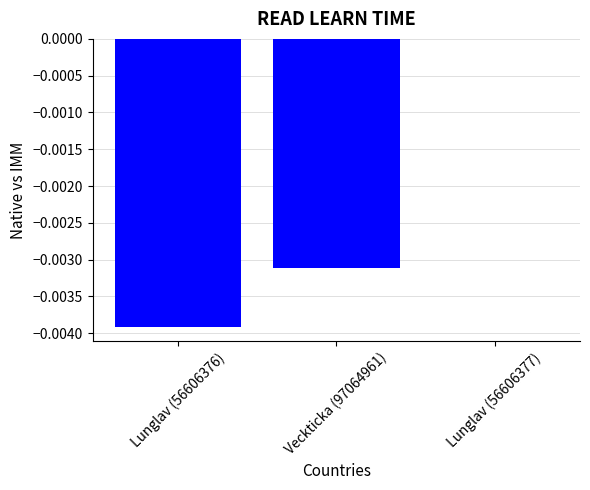

Is it true that the value at Lunglav (56606376) is -0.0?

True